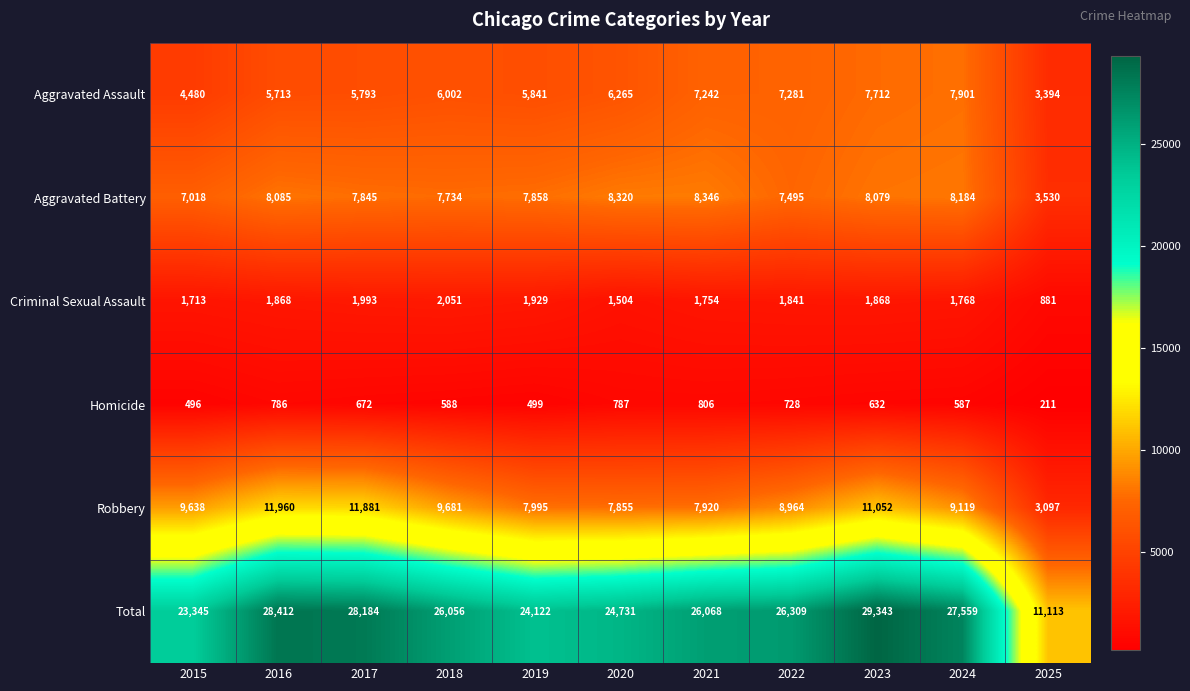

Is it true that Aggravated Battery equals 1583 at 2025?

False